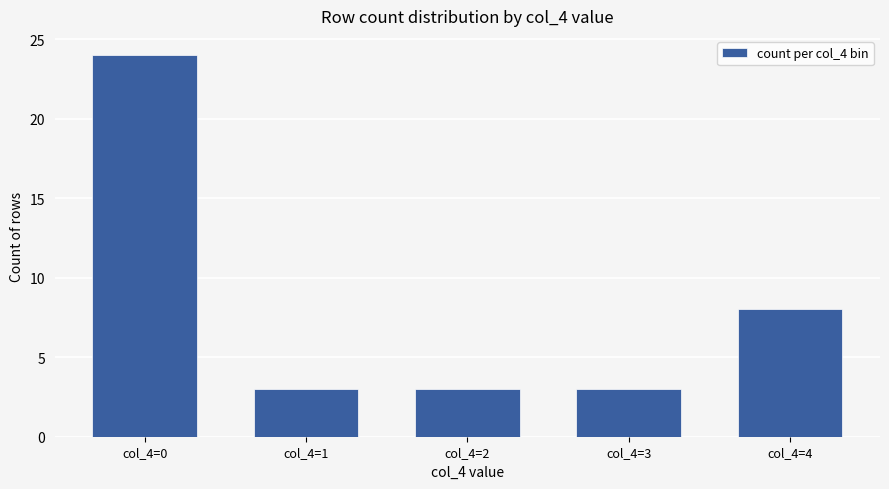

True or false: the data shows 35 at col_4=0.

False